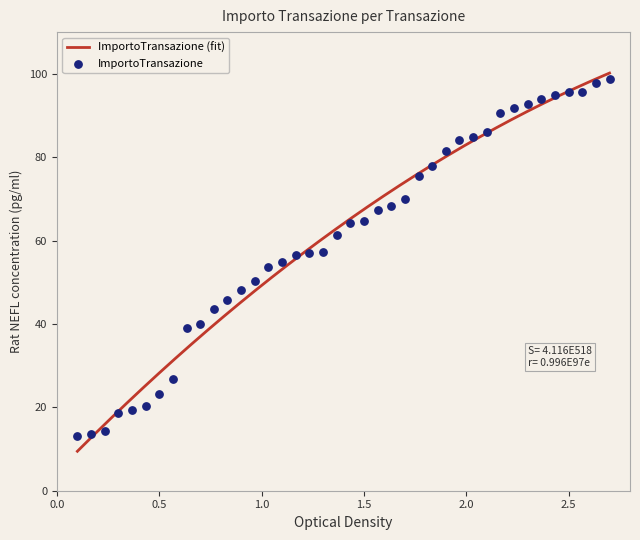

Approximately how many times larger is the value at 14 compared to 35?

7.2